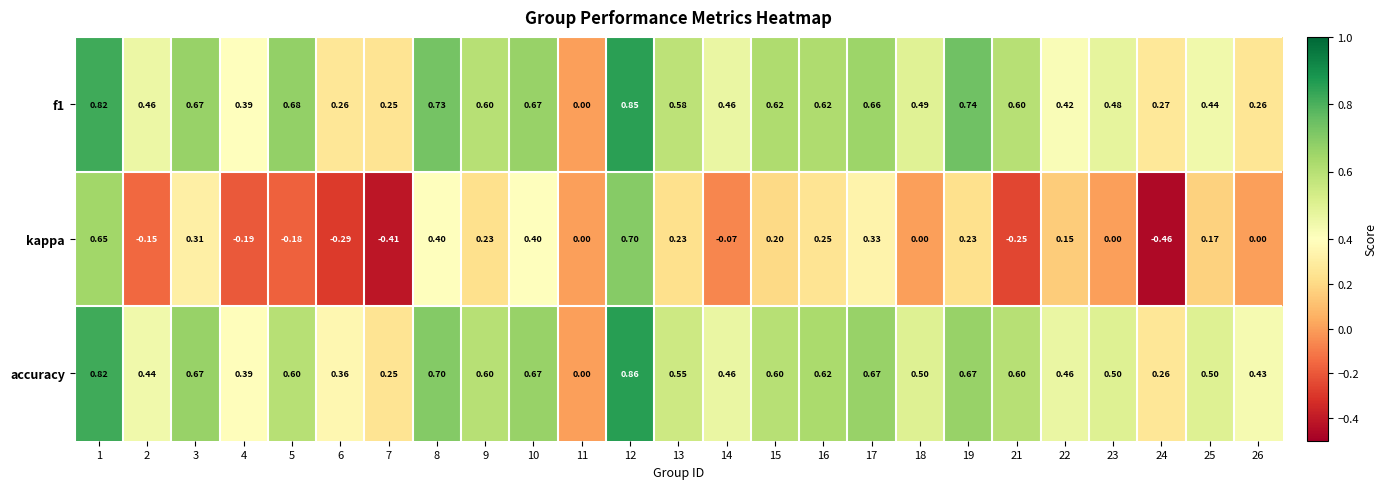

Which series has the largest total across all categories?

accuracy